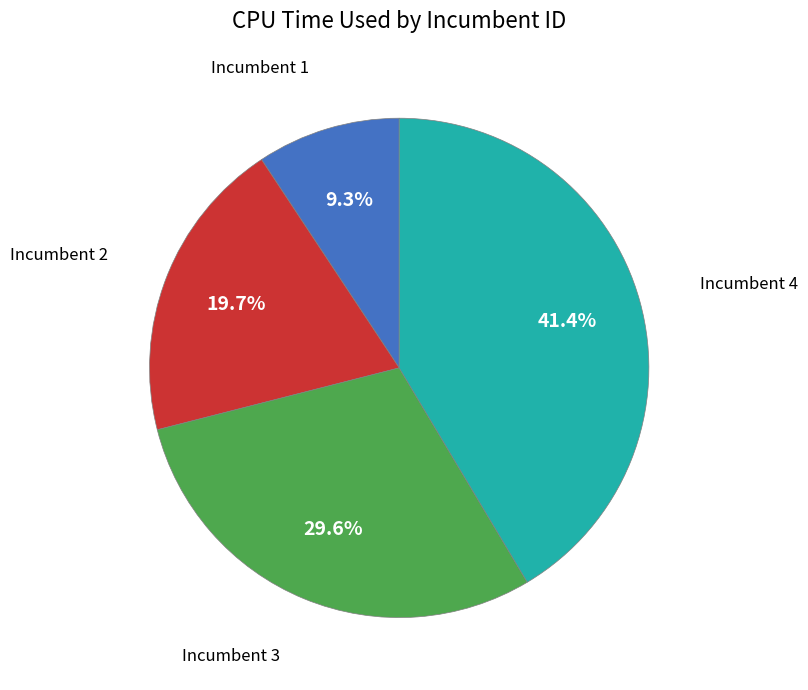

Between Incumbent 2 and Incumbent 1, which is larger?

Incumbent 2